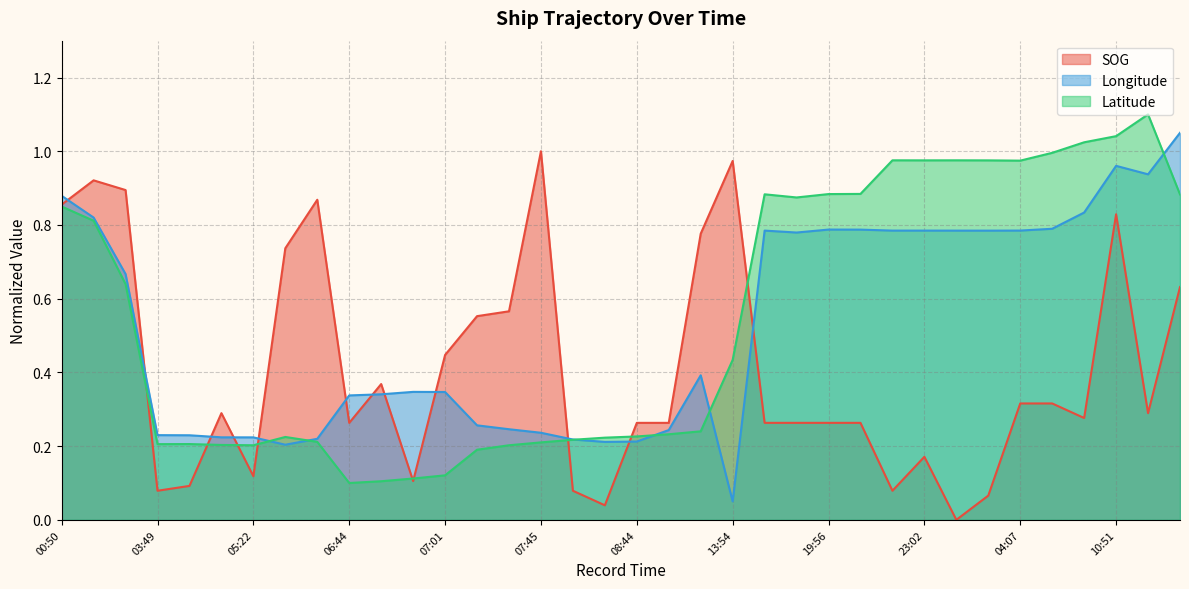

Rank the categories by Latitude value from lowest to highest.

06:44, 06:46, 06:57, 07:01, 07:38, 07:42, 05:22, 05:02, 03:49, 04:05, 07:45, 06:12, 08:03, 08:37, 06:09, 08:44, 09:22, 12:44, 13:54, 01:39, 01:02, 00:50, 19:22, 14:58, 18:49, 19:56, 20:44, 04:07, 02:02, 23:02, 00:20, 22:49, 08:20, 09:14, 10:51, 12:14